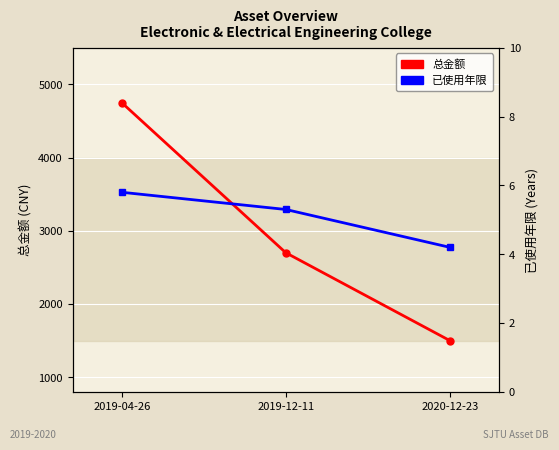

Reading right to left, list all the values displayed in this chart.

总金额: 2020-12-23=1500.0	2019-12-11=2700.0	2019-04-26=4750.0
已使用年限: 2020-12-23=4.2	2019-12-11=5.3	2019-04-26=5.8